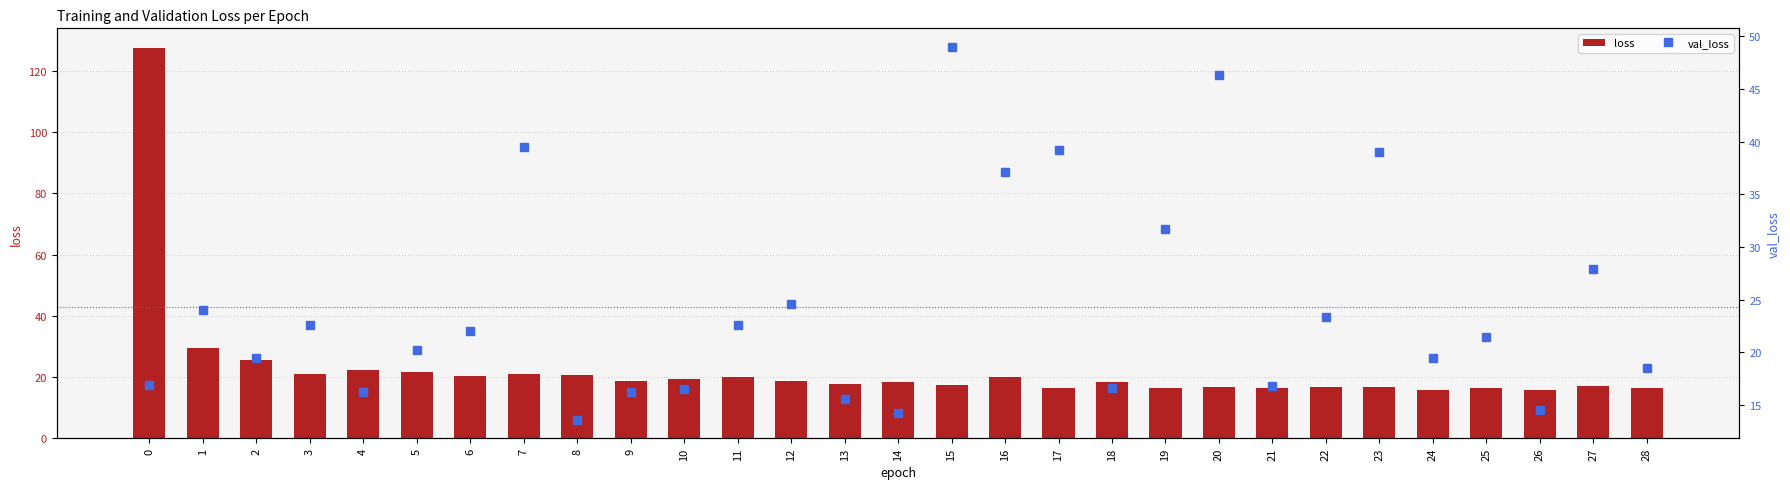

At how many categories does at least one series exceed 118?

1